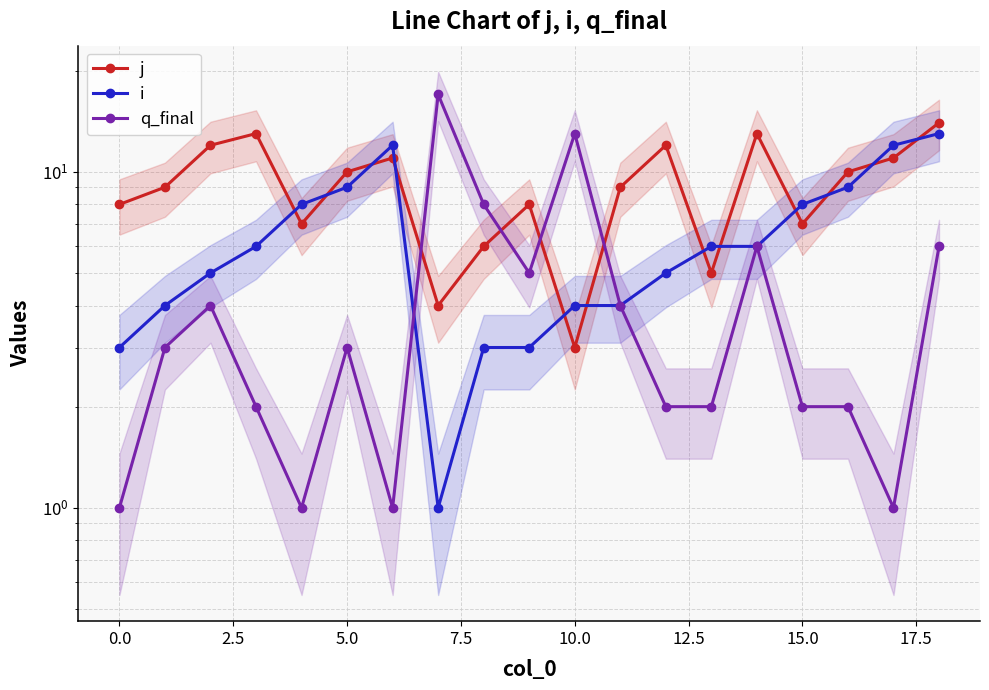

What is the difference between the highest and lowest values at 11?

5